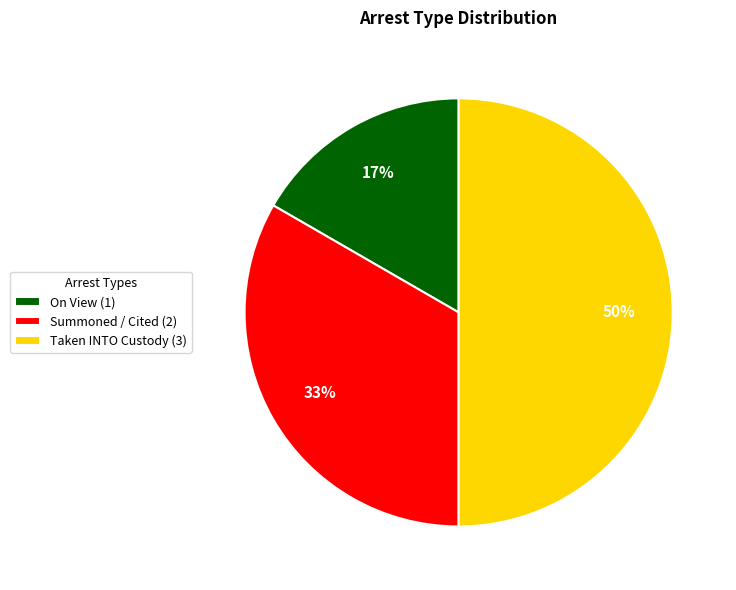

Which has a higher value, Taken INTO Custody (3) or Summoned / Cited (2)?

Taken INTO Custody (3)